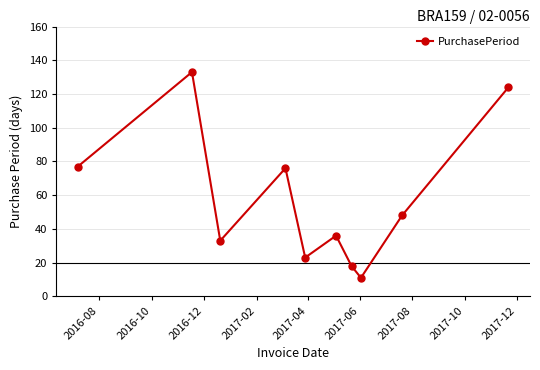

What is the greatest value displayed?

133